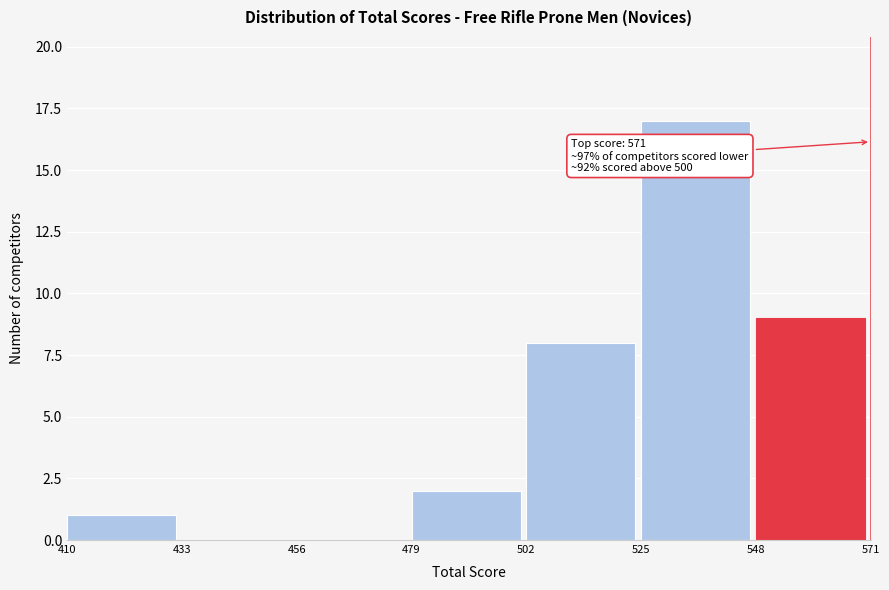

Which range on the x-axis has the tallest bar?

525 to 548